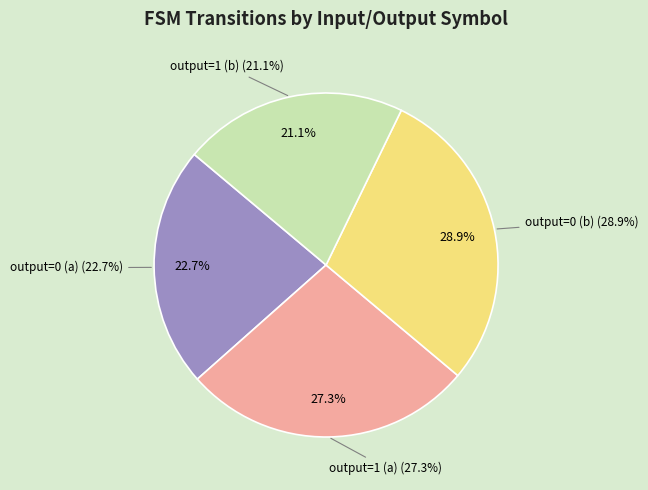

Count the number of slices in the pie.

4